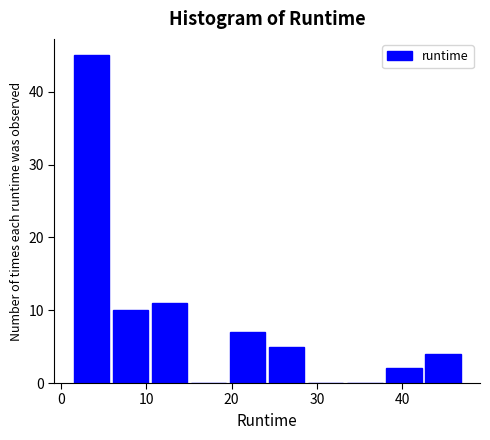

Reading left to right, transcribe this chart: for each bar, give the range it covers on the x-axis and its height. Neither the bar edges nor the heights are printed on the chart, so give them approximately, as read against the axes.

1 to 6: 45
6 to 10: 10
10 to 15: 11
15 to 20: 0
20 to 24: 7
24 to 29: 5
29 to 33: 0
33 to 38: 0
38 to 43: 2
43 to 47: 4